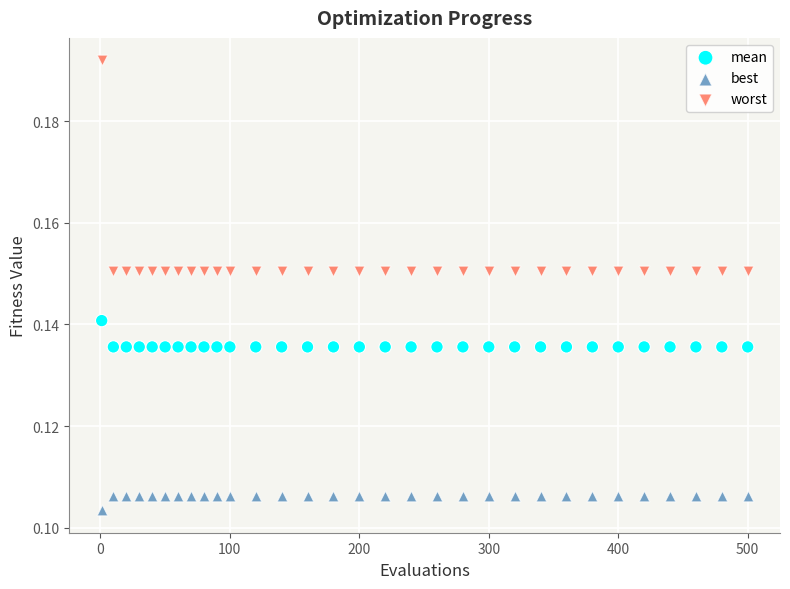

Across all data points, what is the range of X values (max minus min)?

499.0